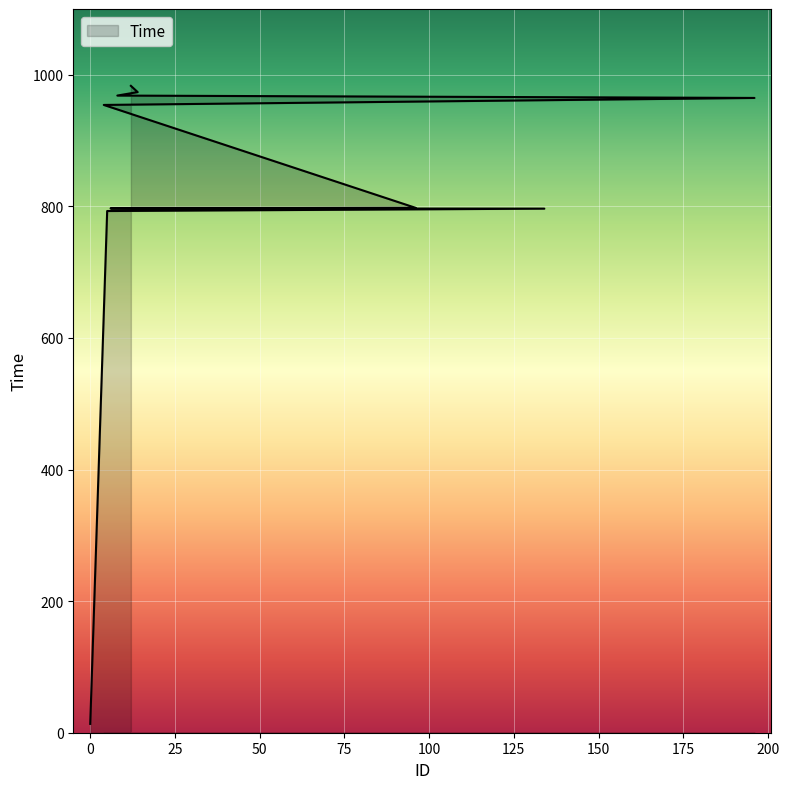

Reading left to right, extract all data points from this chart.

13.4	792.9	796.6	796.9	797.8	954.2	964.8	968.4	973.7	983.2